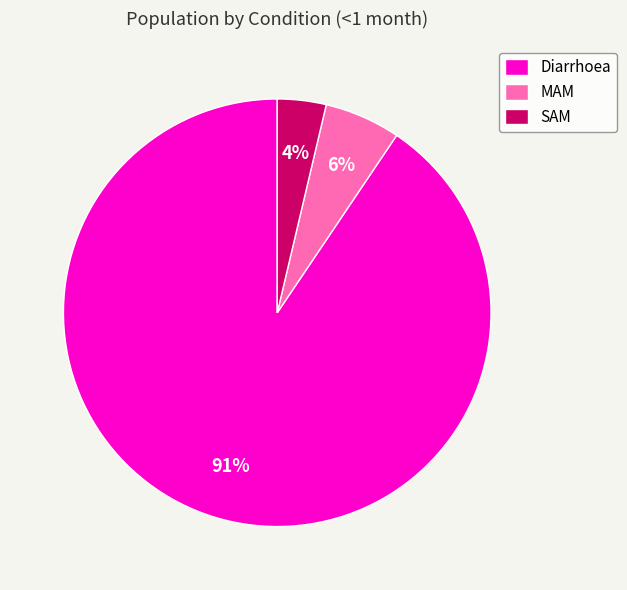

Does any single category account for the majority?

Yes